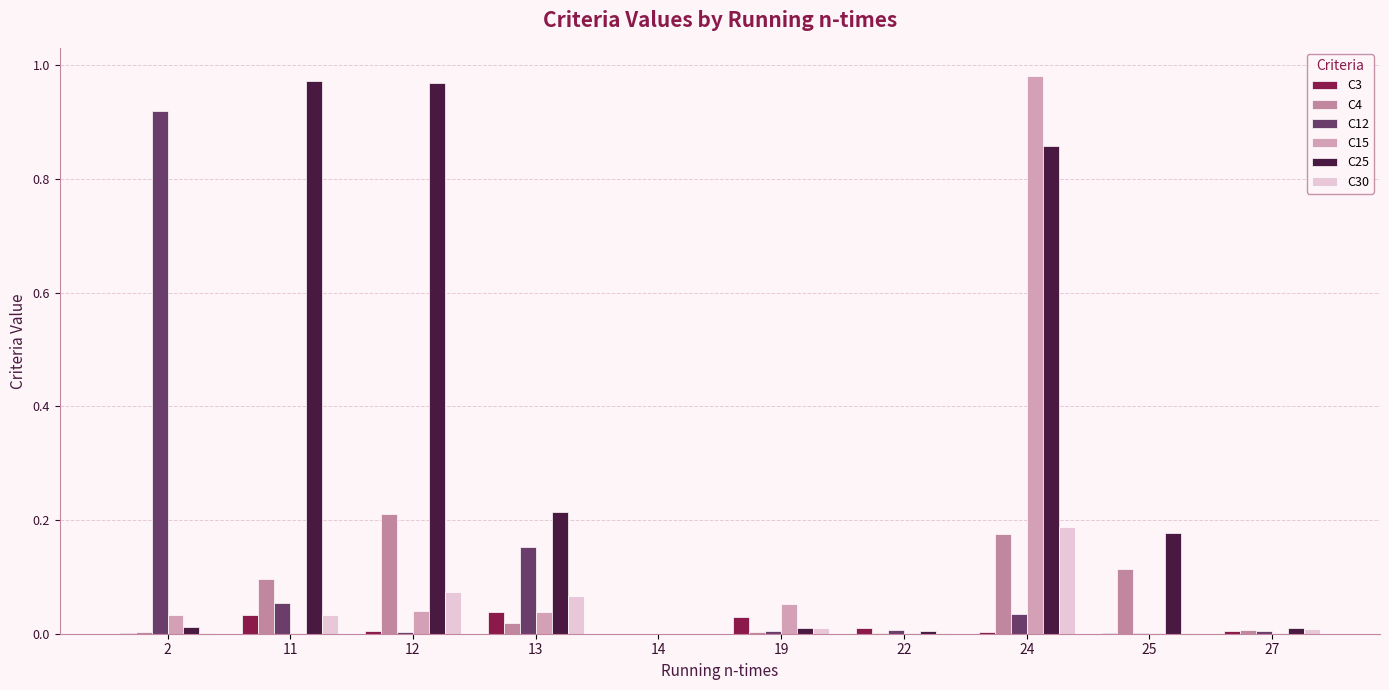

True or false: C4 has a value of 0.0 at 13.

True